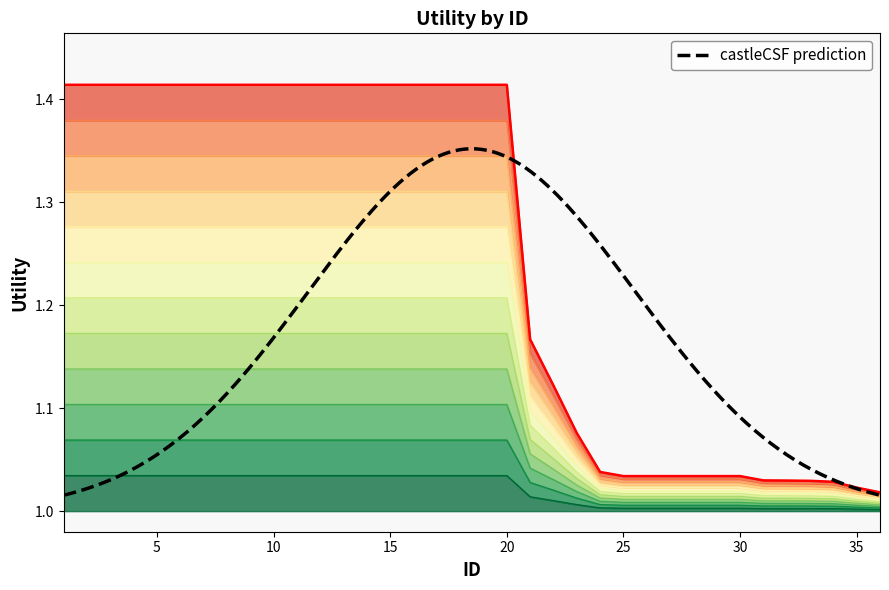

List the labels in order of value, smallest first.

36, 35, 34, 33, 32, 31, 25, 26, 27, 28, 29, 30, 24, 23, 22, 21, 1, 2, 3, 4, 5, 6, 7, 8, 9, 10, 11, 12, 13, 14, 15, 16, 17, 18, 19, 20